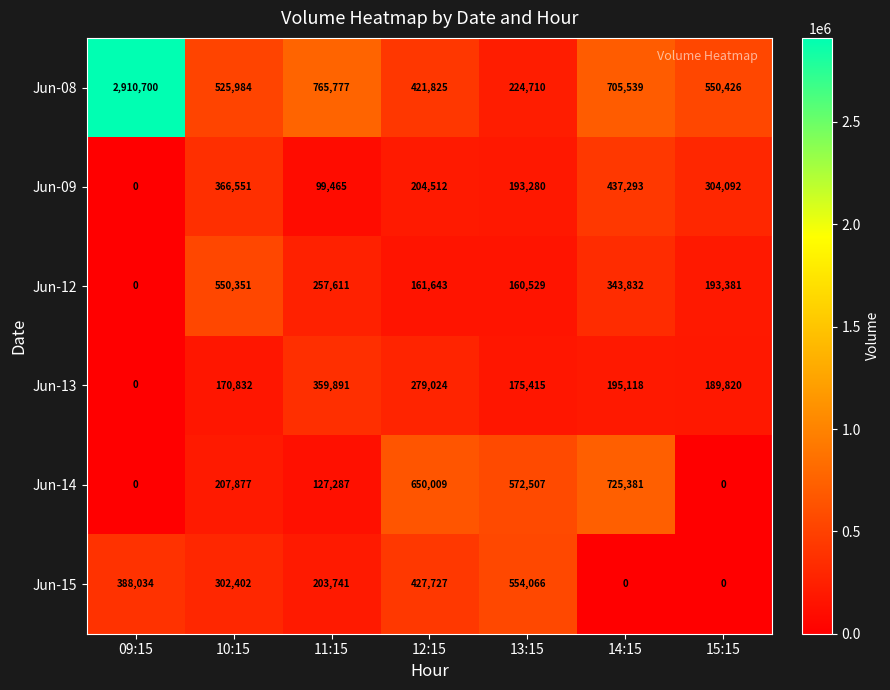

What is the difference between the second highest and second lowest values in the Jun-15 series?

427727